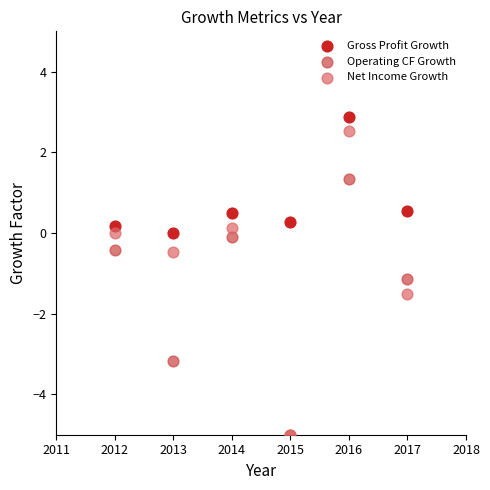

In the Gross Profit Growth series, what Y value is closest to 1?

0.5